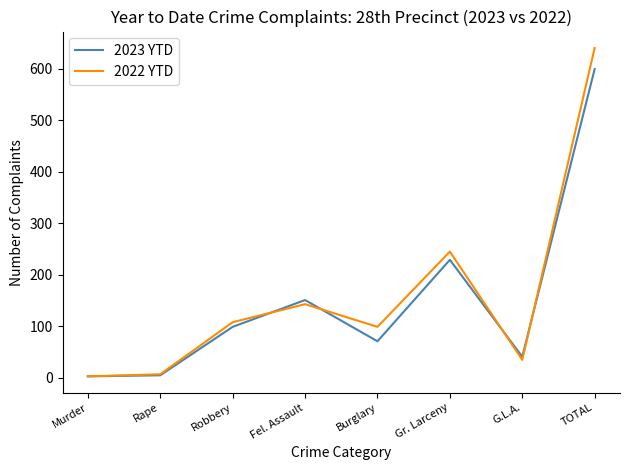

What is the total value across all series at Robbery?

207